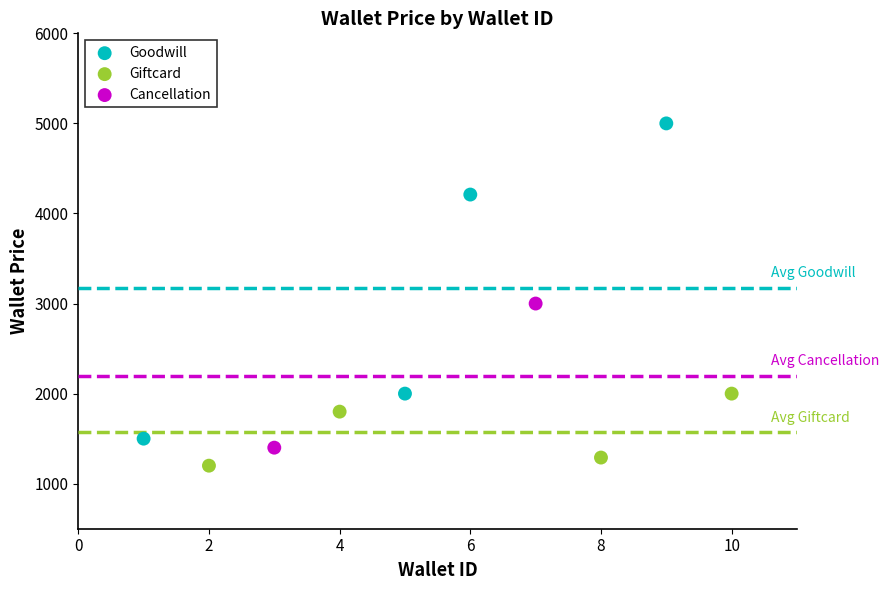

What are all the series names shown in the legend?

Goodwill, Giftcard, Cancellation